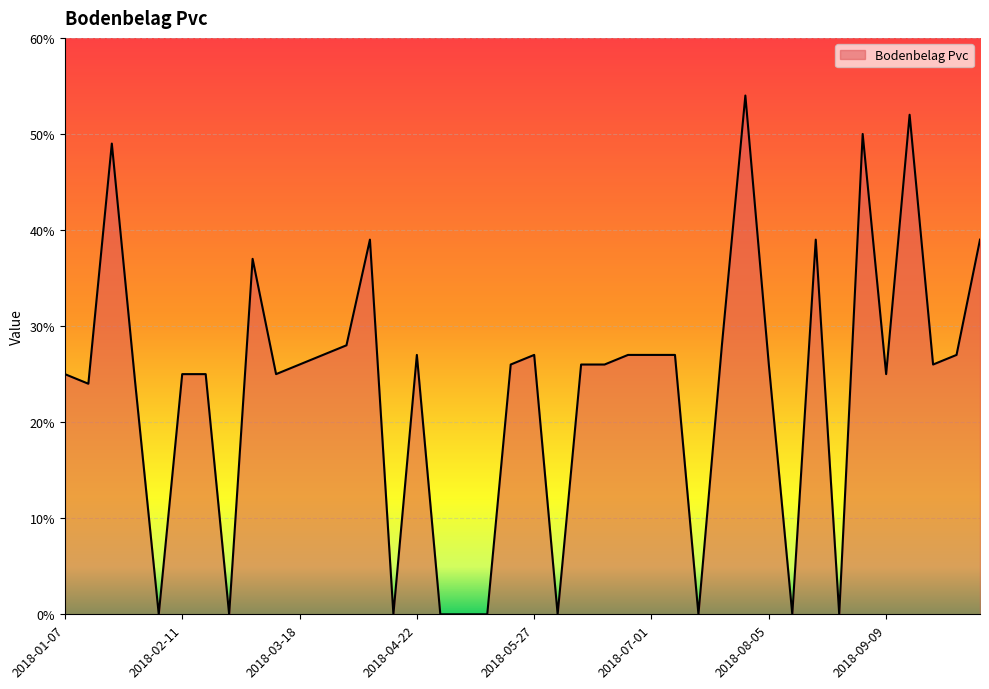

What is the maximum value shown in the chart?

54